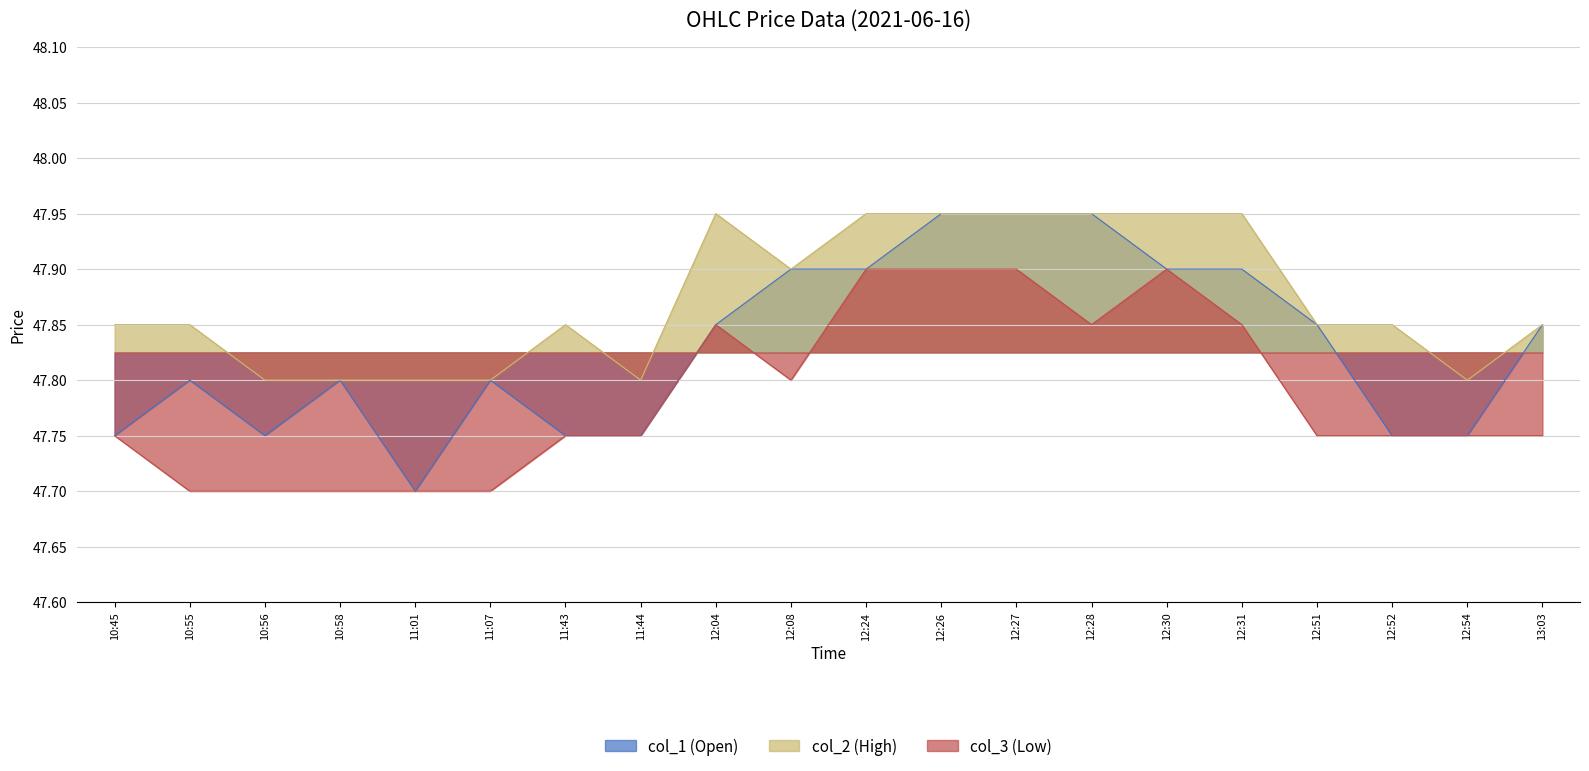

Where is col_1 nearest to the value 47?

11:01